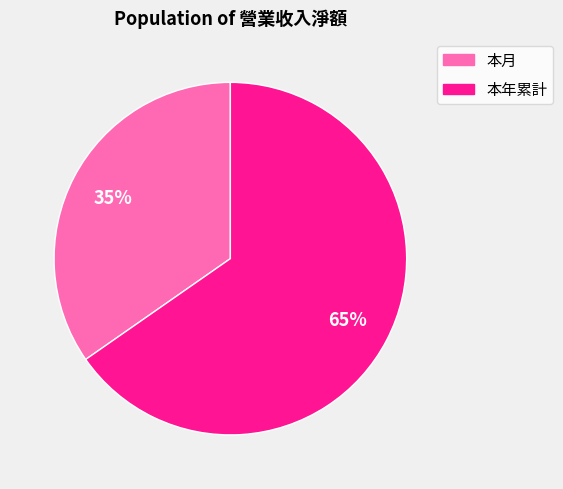

The 本年累計 slice represents 65% of the pie. True or false?

True